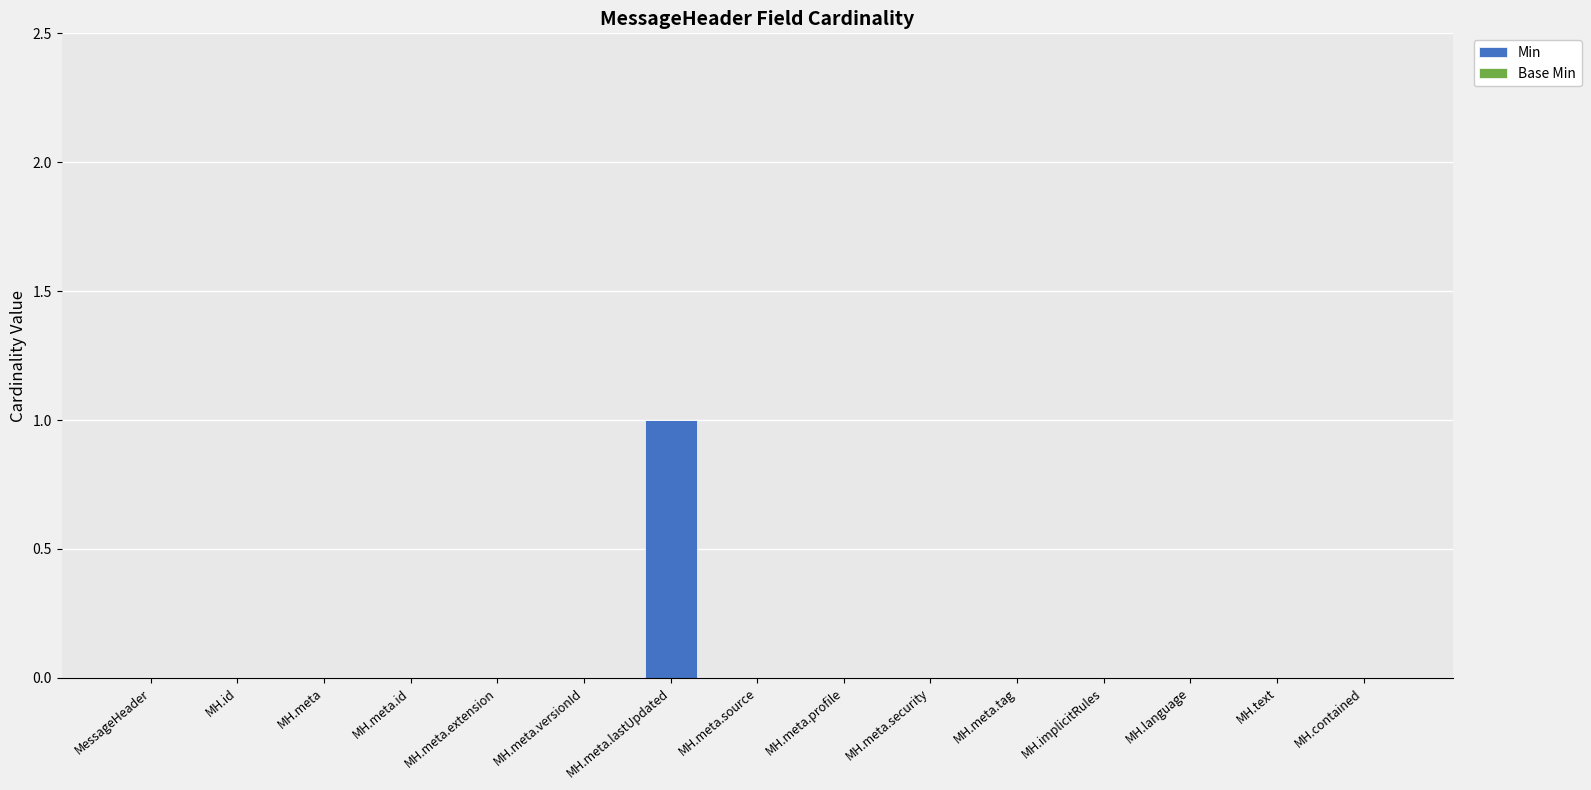

What is the greatest value displayed?

1